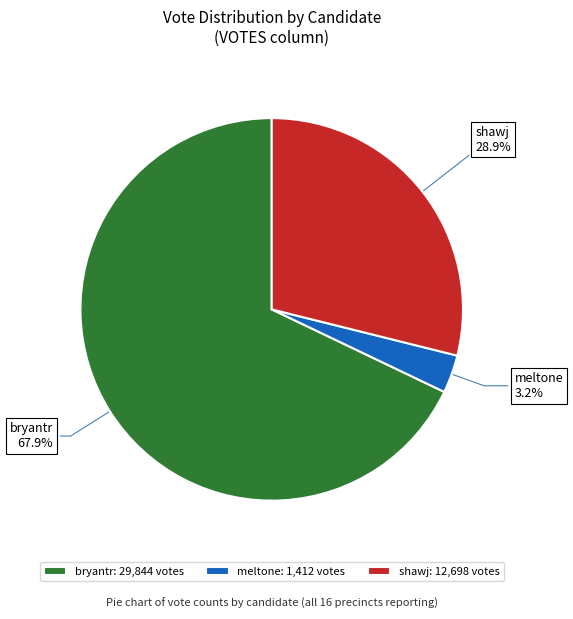

The meltone slice represents 3% of the pie. True or false?

True